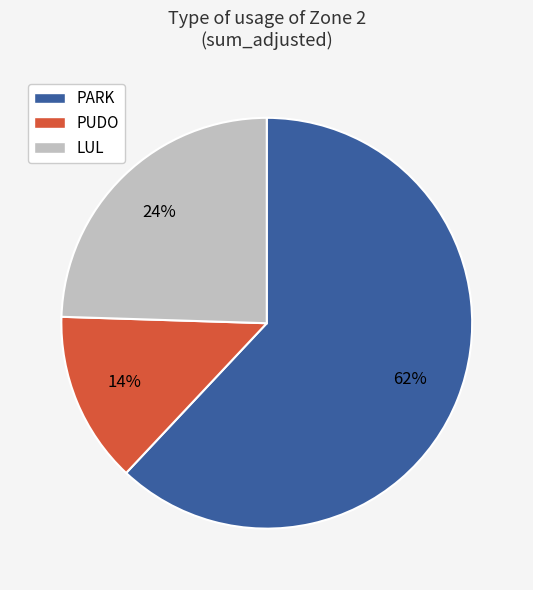

Count the number of slices in the pie.

3